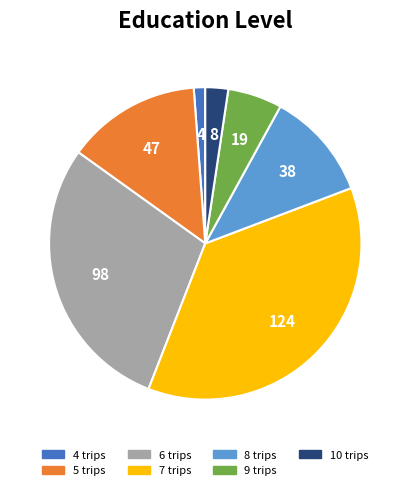

Do 8 and 10 together represent more than half of the pie?

No